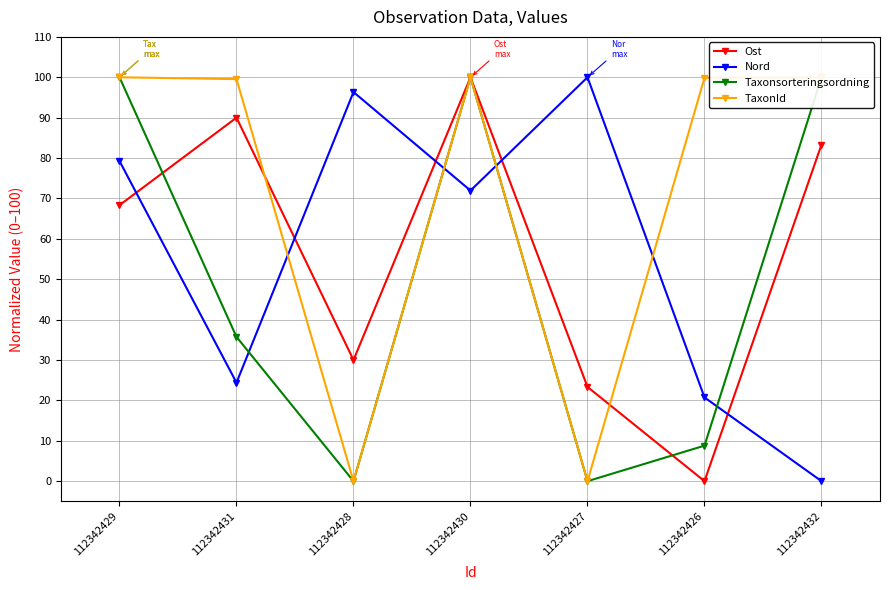

What is the value of the Nord point at the 5th from the left?

100.0